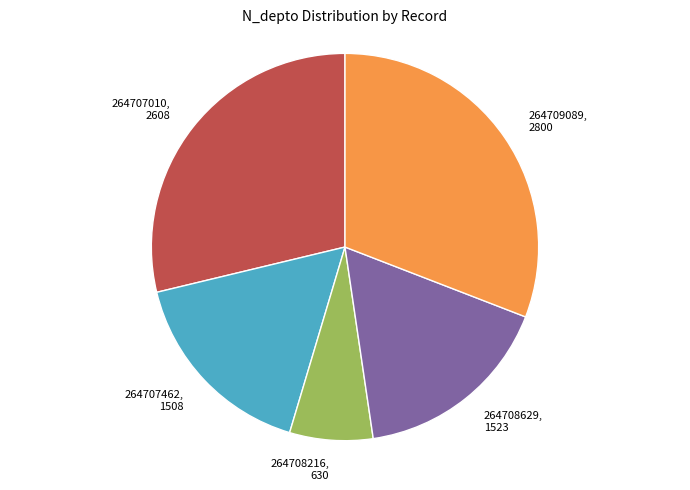

How many segments does this pie chart have?

5